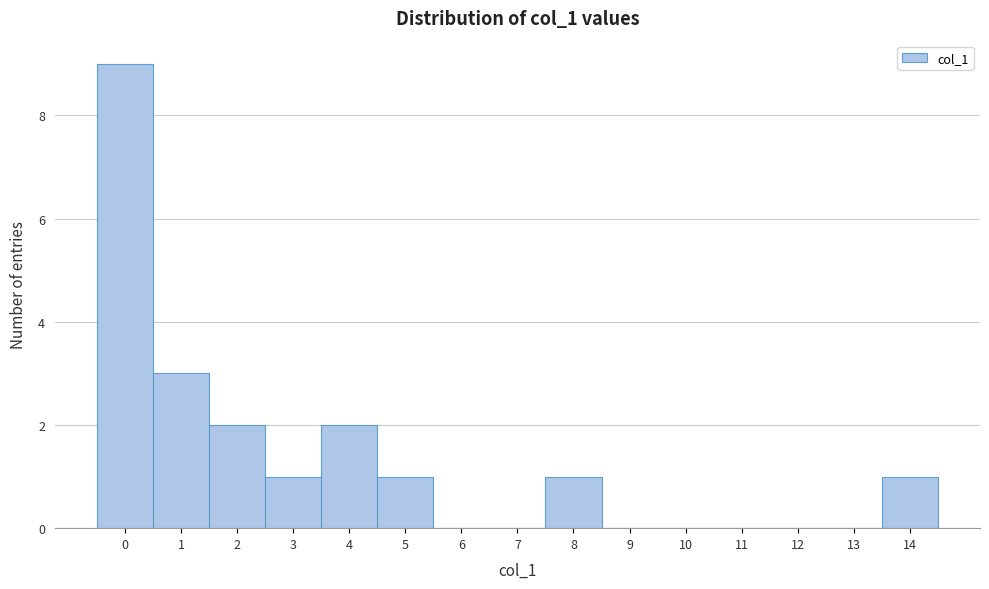

Reading left to right, list all the values displayed in this chart.

0=9	1=3	2=2	3=1	4=2	5=1	6=0	7=0	8=1	9=0	10=0	11=0	12=0	13=0	14=1